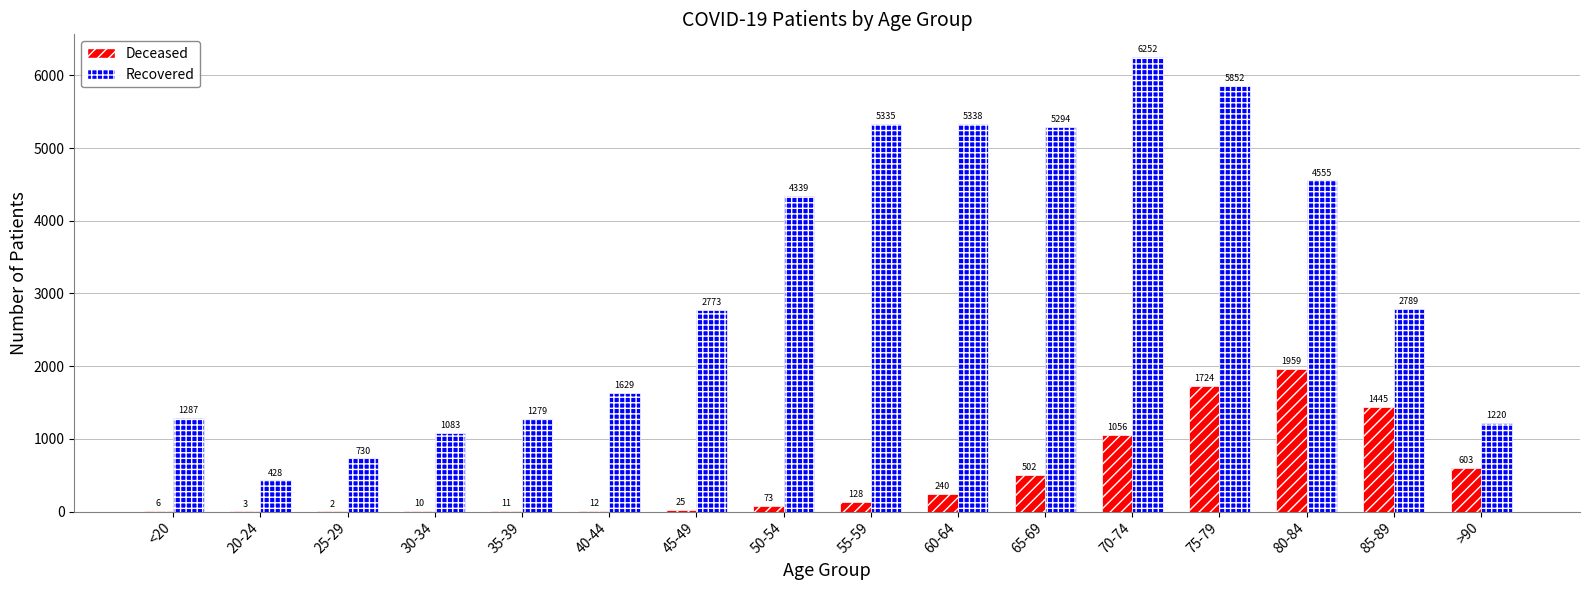

What is the maximum value shown in the chart?

6252